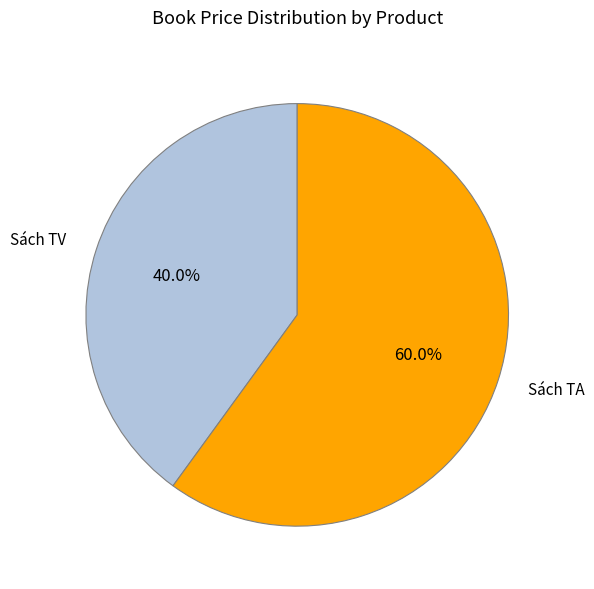

Rank the categories by value from highest to lowest.

Sách TA, Sách TV